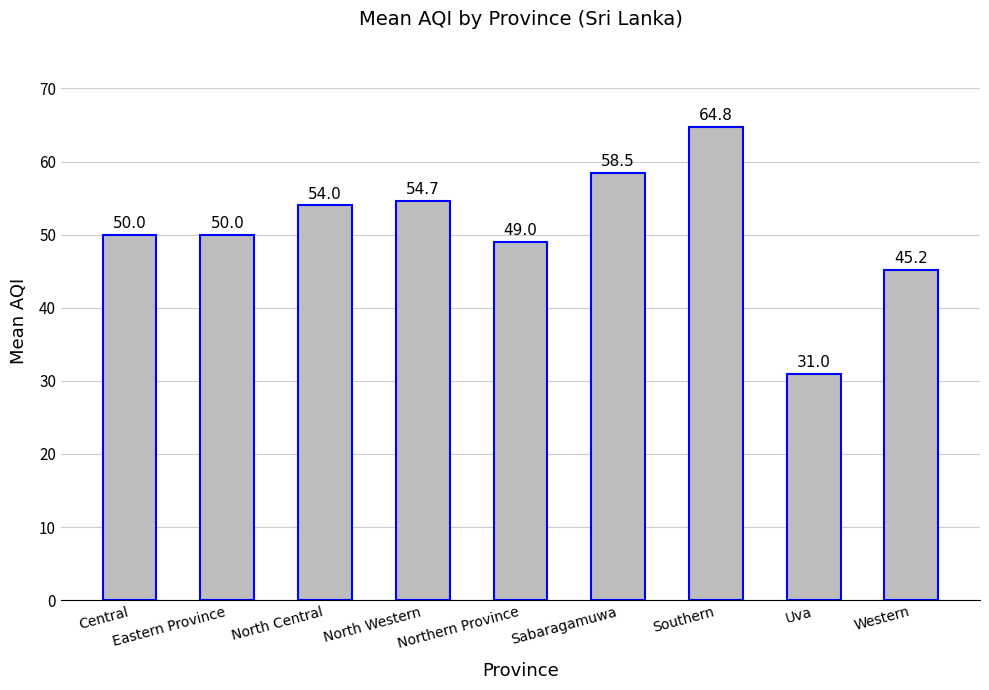

What is the label of the 8th bar from the left?

Uva